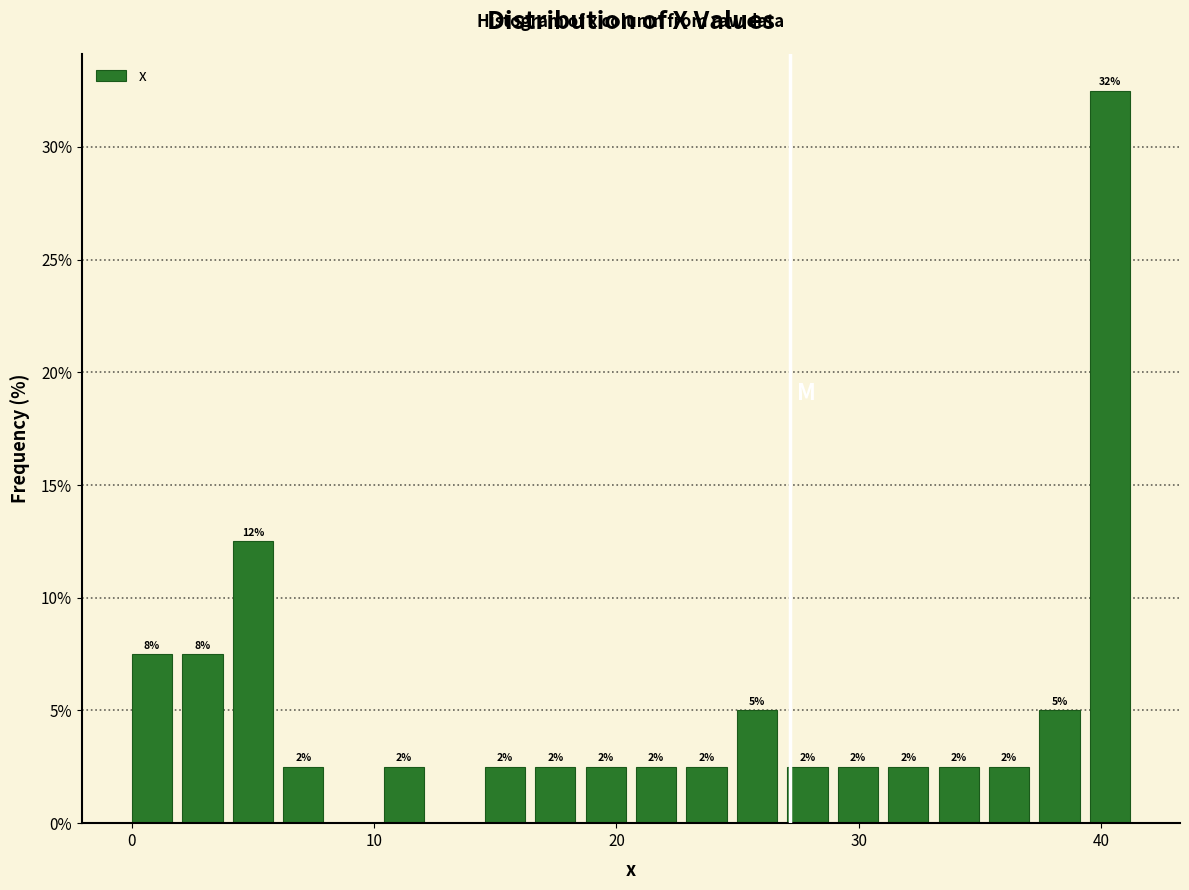

Read against the x-axis, roughly where is the centre of the tallest bar?

40